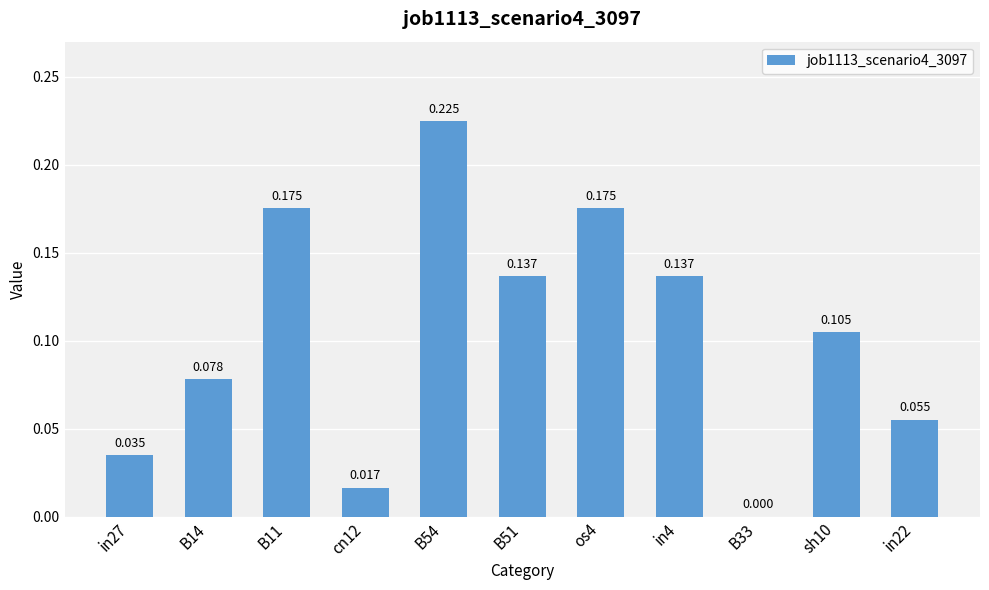

Between in27 and B33, which is larger?

in27